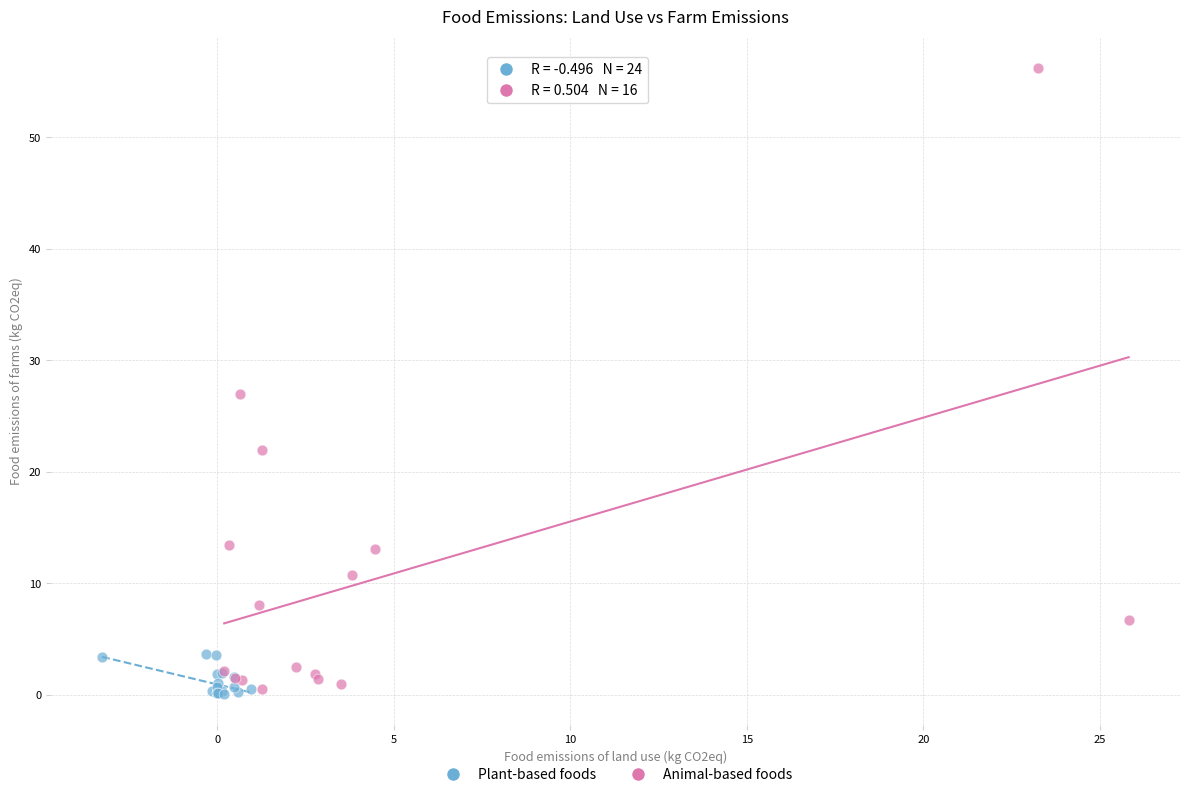

Which series has the widest spread of Y values?

Animal-based foods